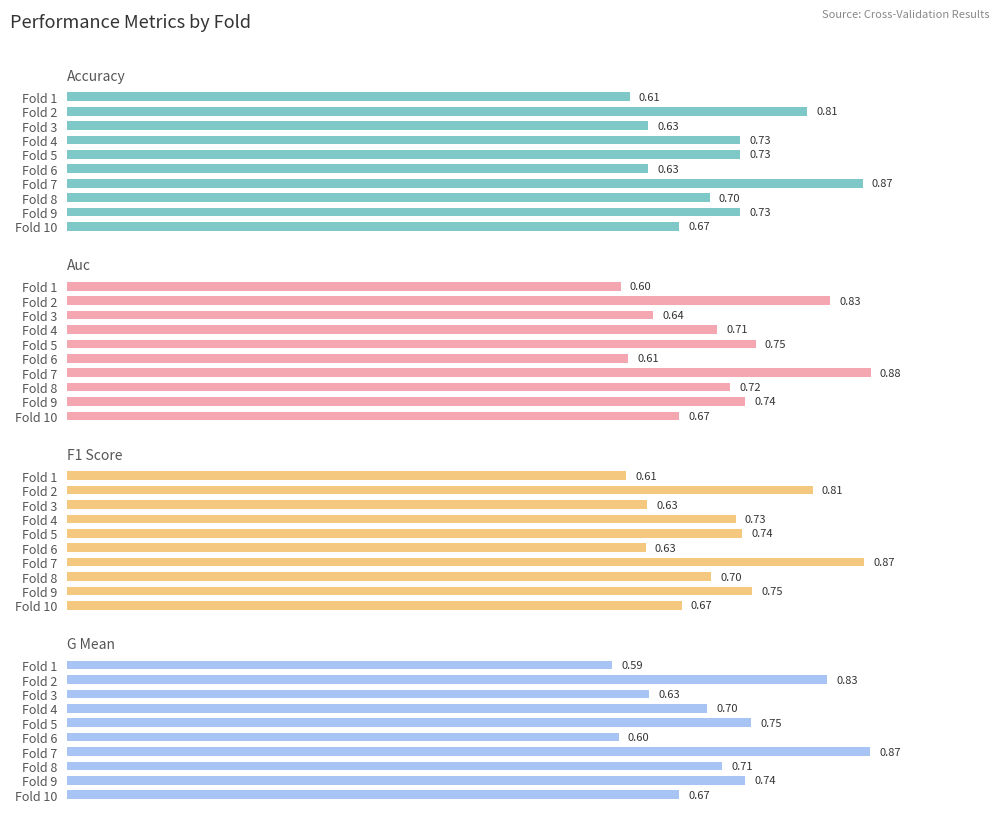

Is the value of f1_score at 7 greater than the value of accuracy at 3?

No